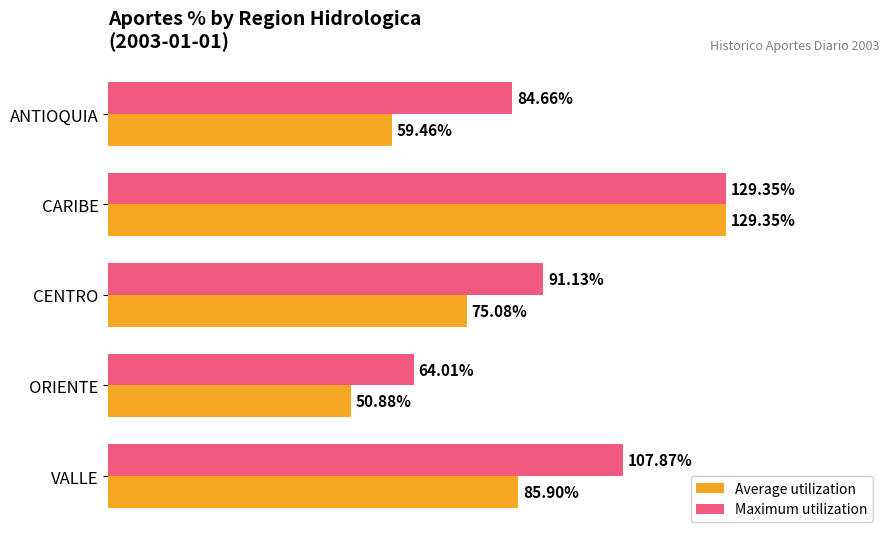

Reading right to left, extract all data points from this chart.

Average utilization: 0.9	0.5	0.8	1.3	0.6
Maximum utilization: 1.1	0.6	0.9	1.3	0.8